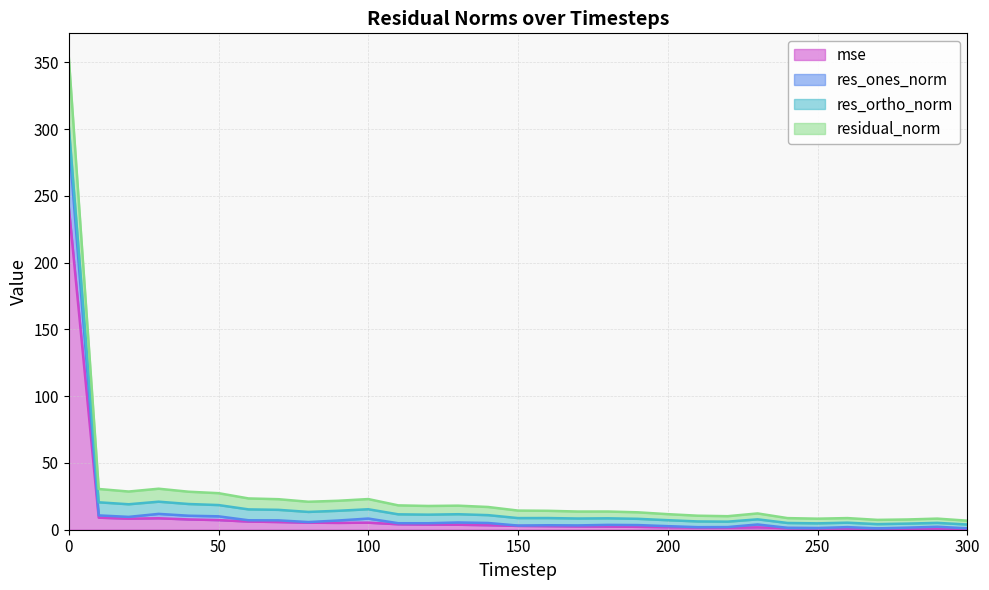

True or false: mse and res_ones_norm cross at least once.

False